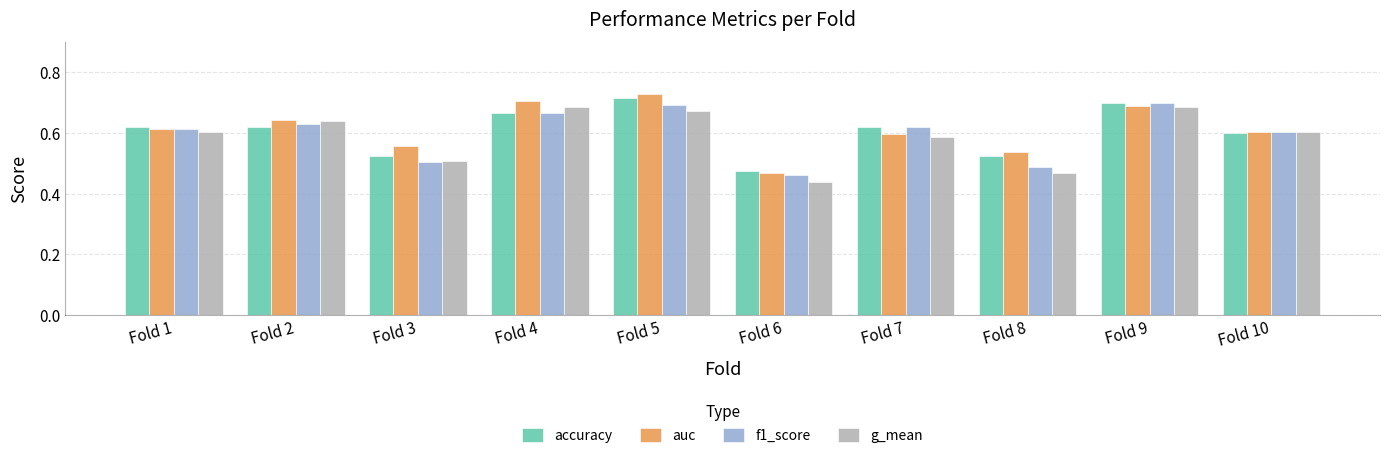

Between Fold 2 and Fold 9, which series saw the biggest shift?

accuracy